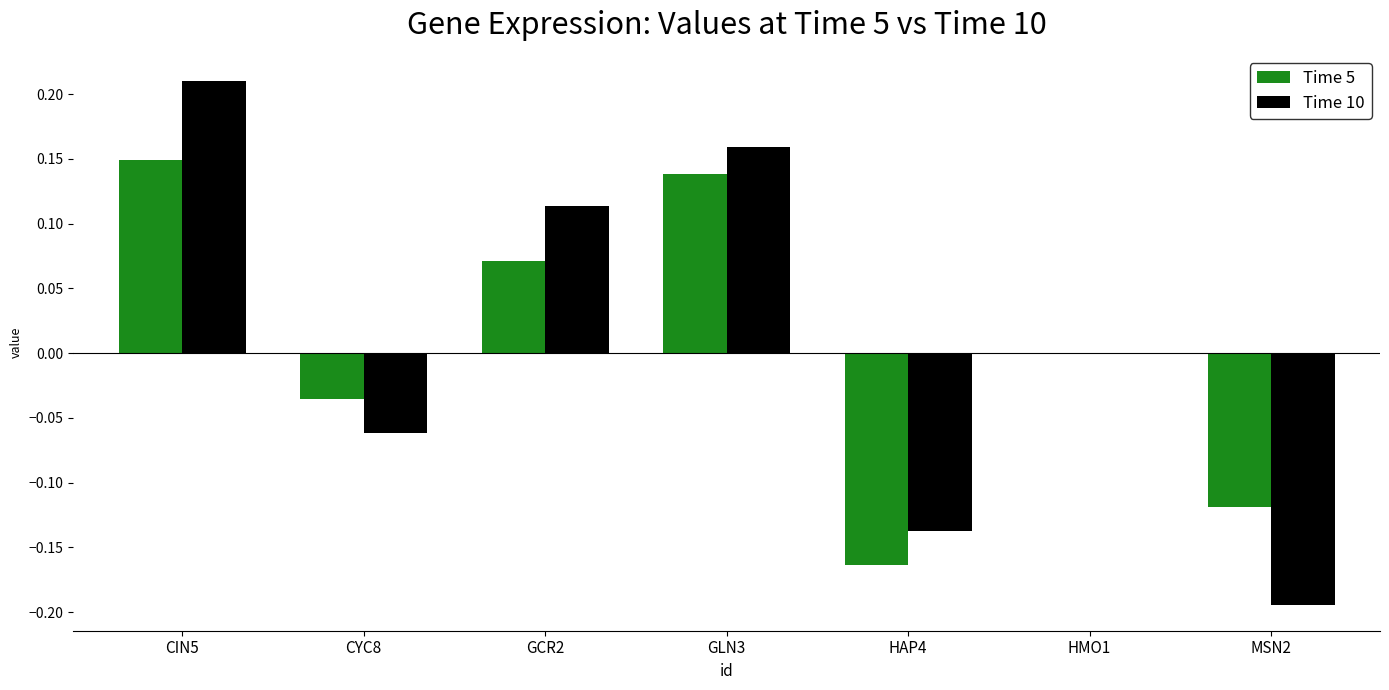

Count the number of data series in this chart.

2